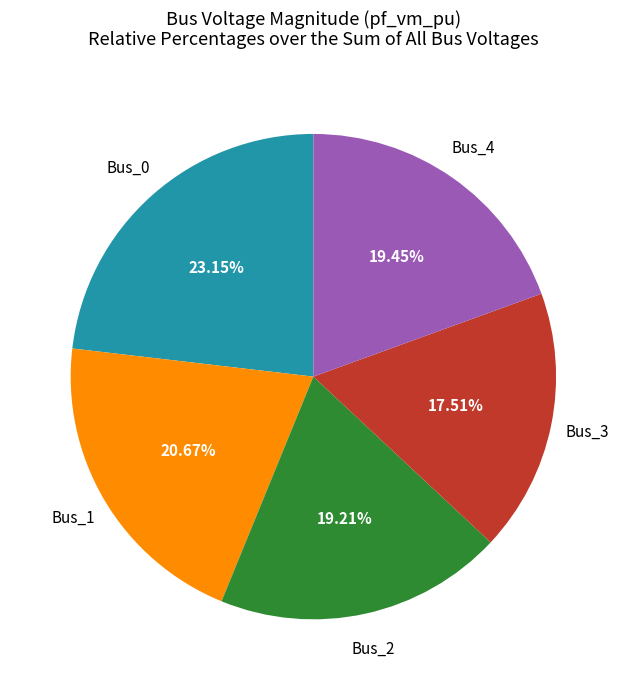

Is there a majority slice in this chart?

No